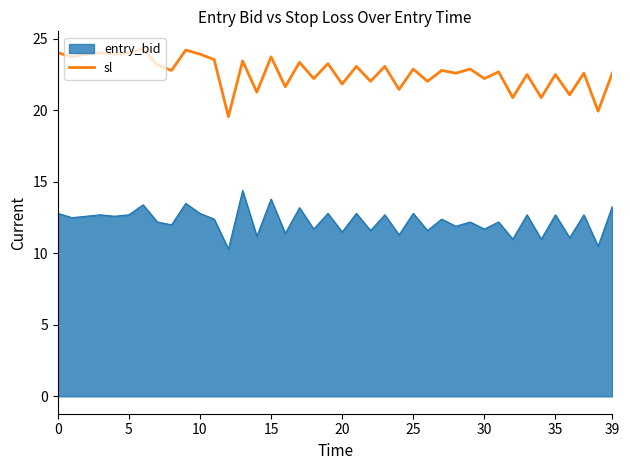

Which series has the largest range (max minus min)?

sl